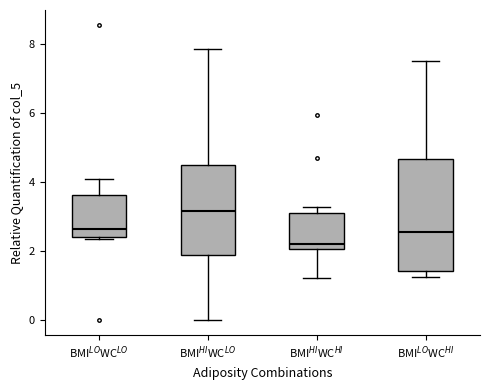

Reading left to right, read every box against the y-axis: the position of its median line, the range the box covers, and the ends of its whiskers. The values are not printed on the chart, so give them approximately, as read against the axis.

BMI$^{LO}$WC$^{LO}$: median 2.6, box 2.4 to 3.6, whiskers 2.4 to 4.0
BMI$^{HI}$WC$^{LO}$: median 3.2, box 2.0 to 4.6, whiskers 0.0 to 7.8
BMI$^{HI}$WC$^{HI}$: median 2.2, box 2.0 to 3.2, whiskers 1.2 to 3.2 (just above the box's upper edge)
BMI$^{LO}$WC$^{HI}$: median 2.6, box 1.4 to 4.6, whiskers 1.2 to 7.6